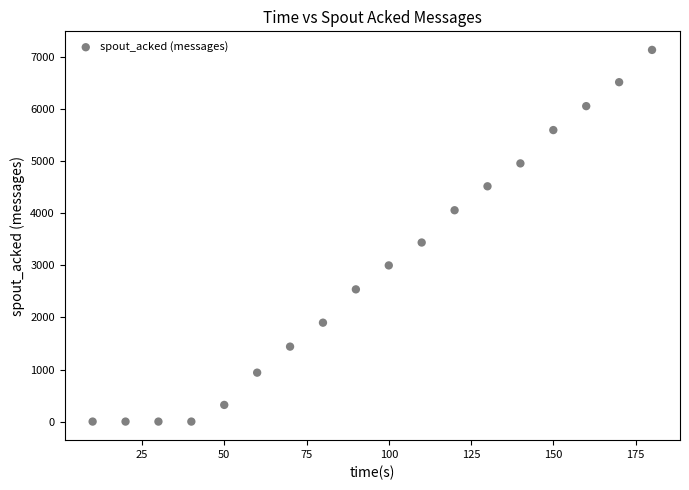

What is the range of X values (max minus min)?

170